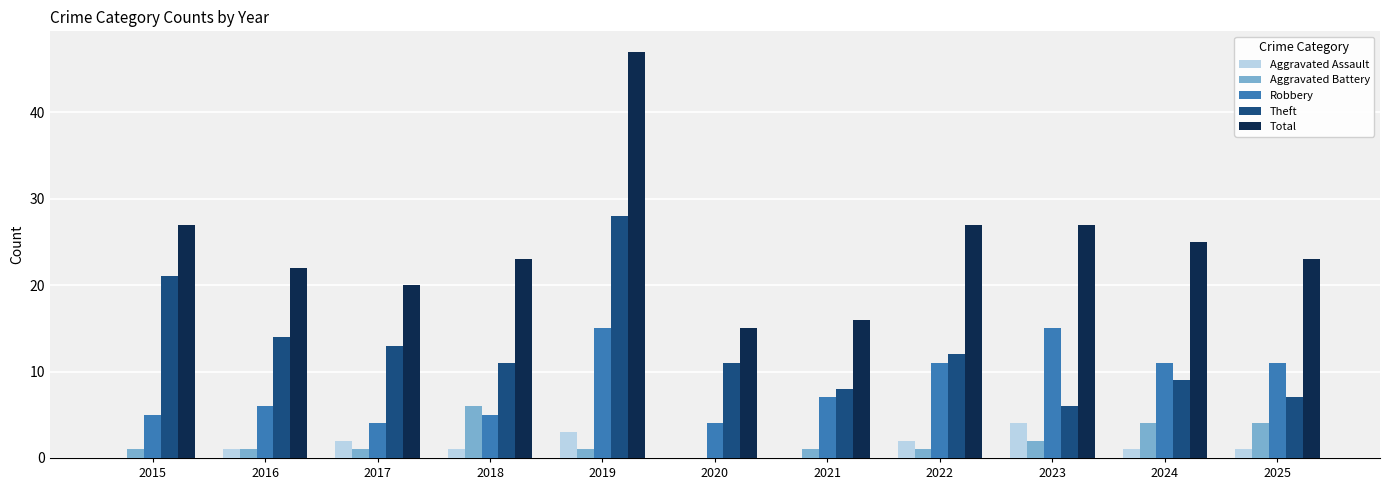

The value of Aggravated Battery at 2020 is 0. True or false?

True